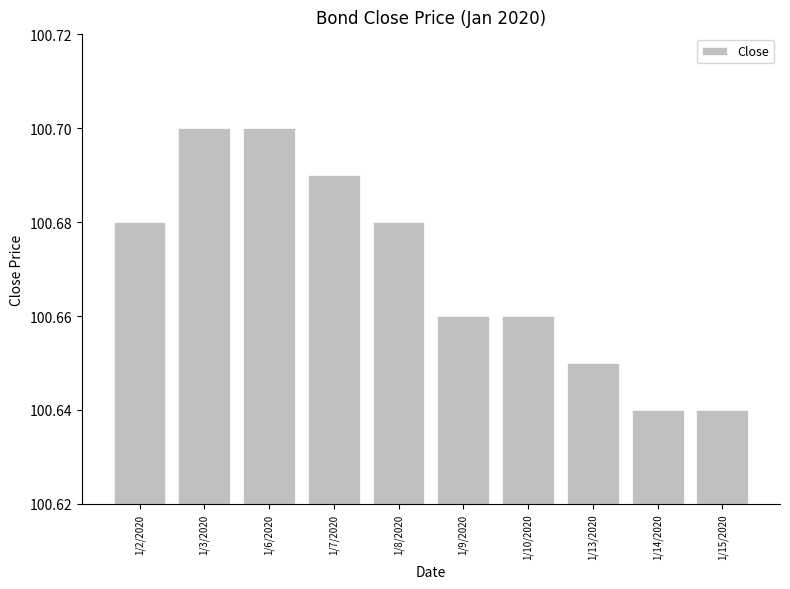

Approximately how many times larger is the value at 1/9/2020 compared to 1/2/2020?

1.0